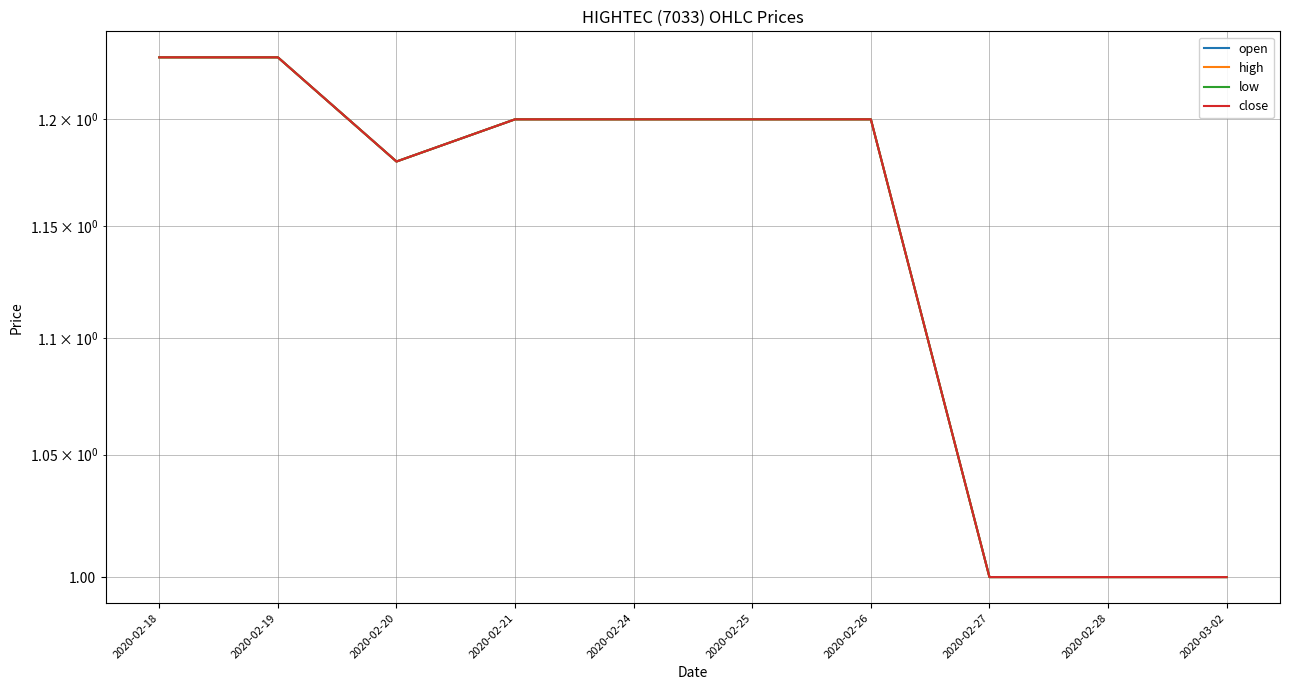

Which series has the largest range (max minus min)?

open